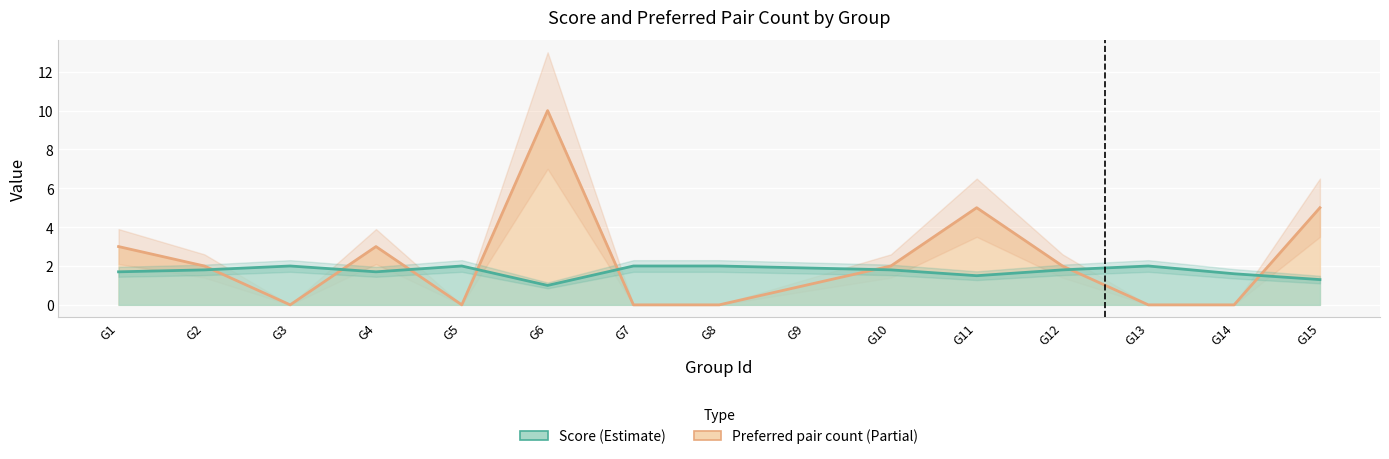

Is the value of Score at G10 greater than the value of Preferred pair count at G6?

No